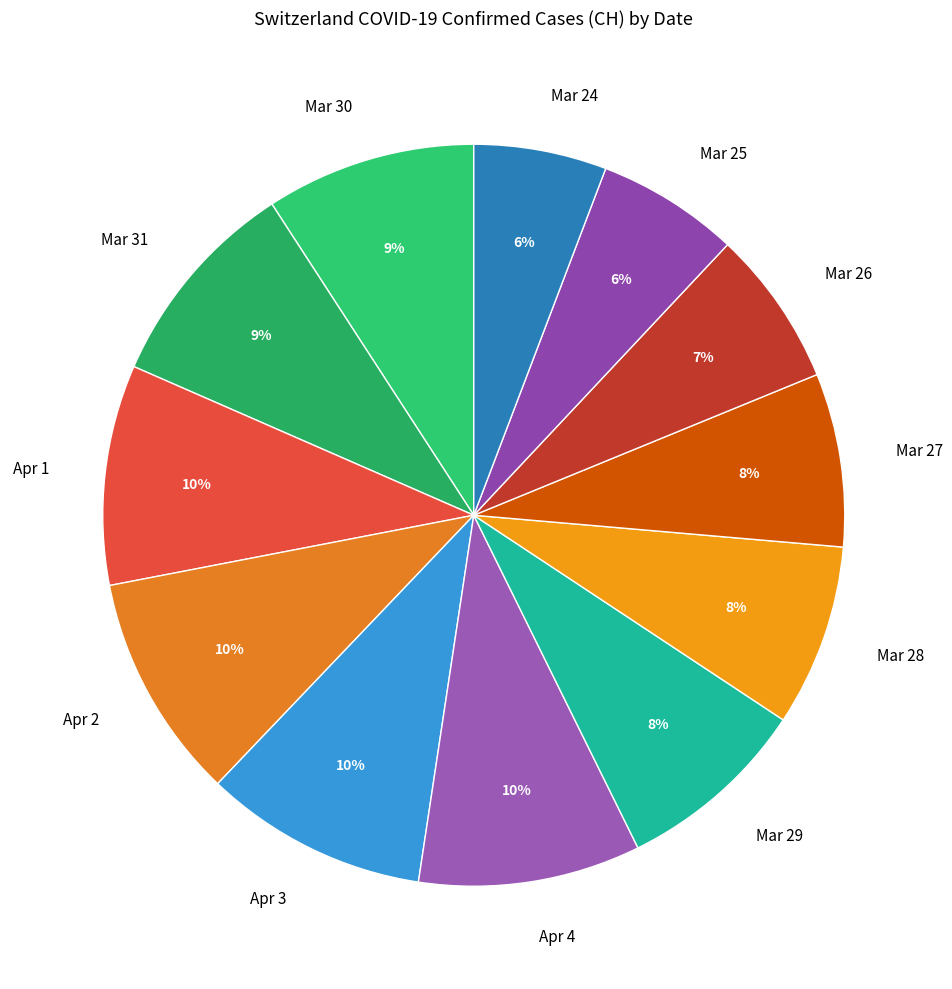

What is the ratio of the value at Mar 27 to the value at Apr 2?

0.8